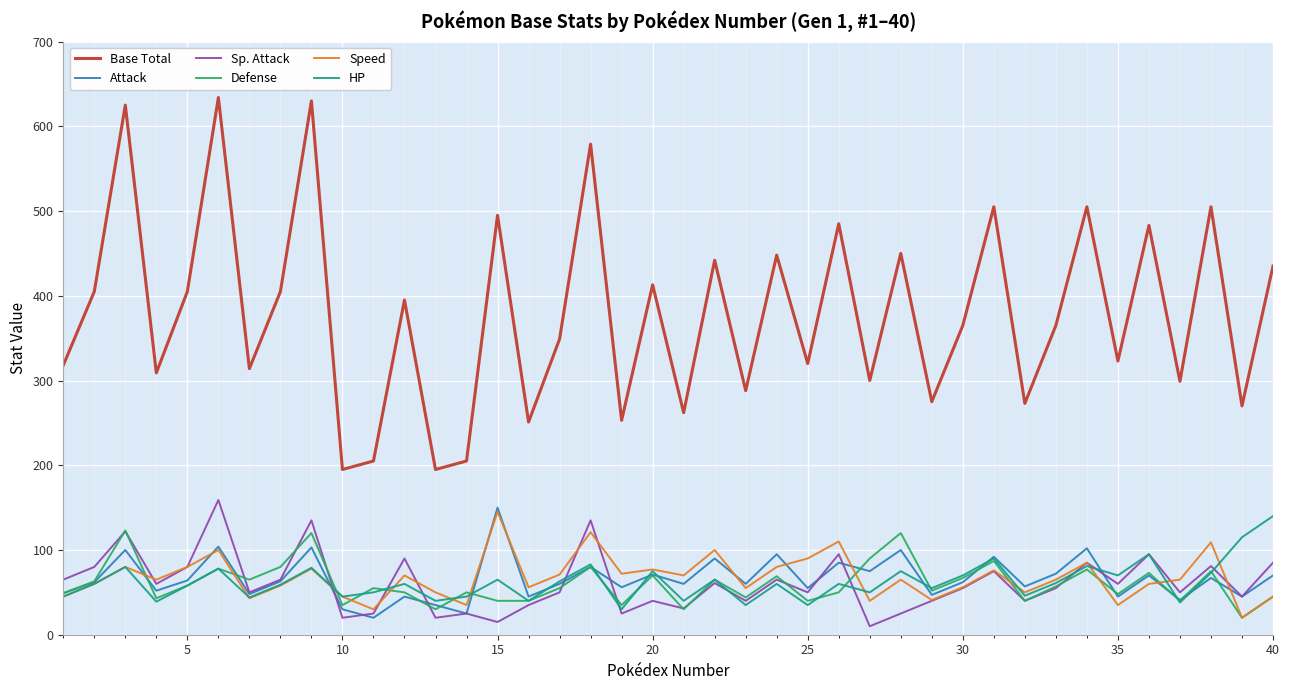

Which series has the largest total across all categories?

Base Total